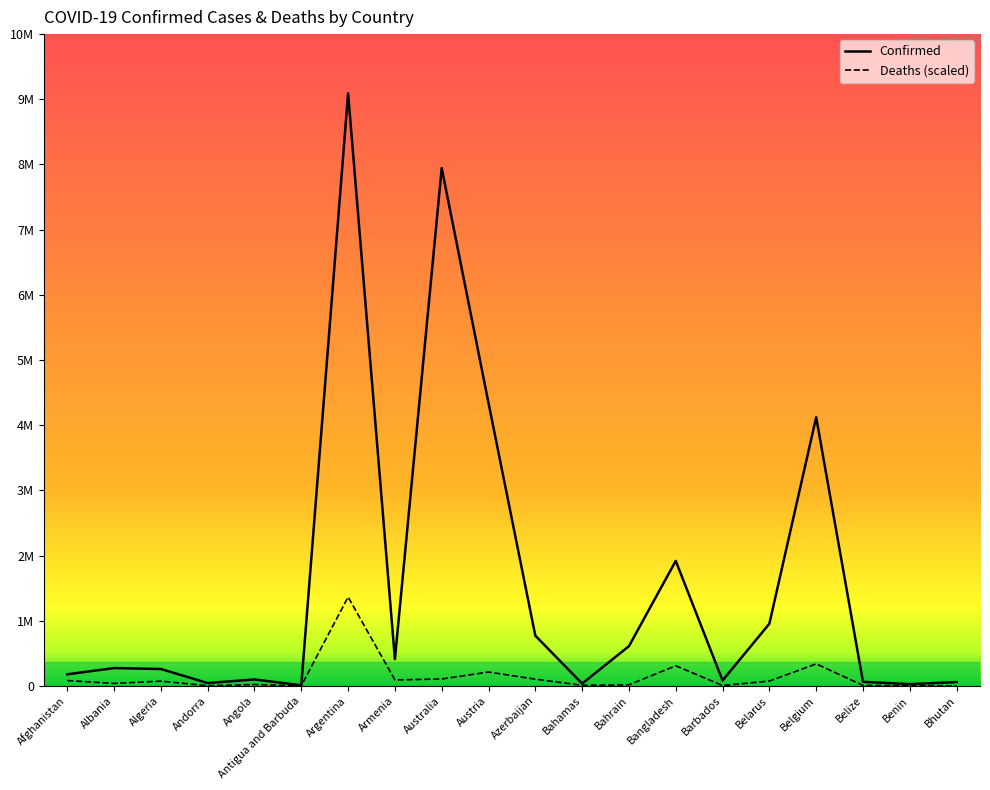

True or false: Deaths (scaled) has a value of 65801.9 at Azerbaijan.

False